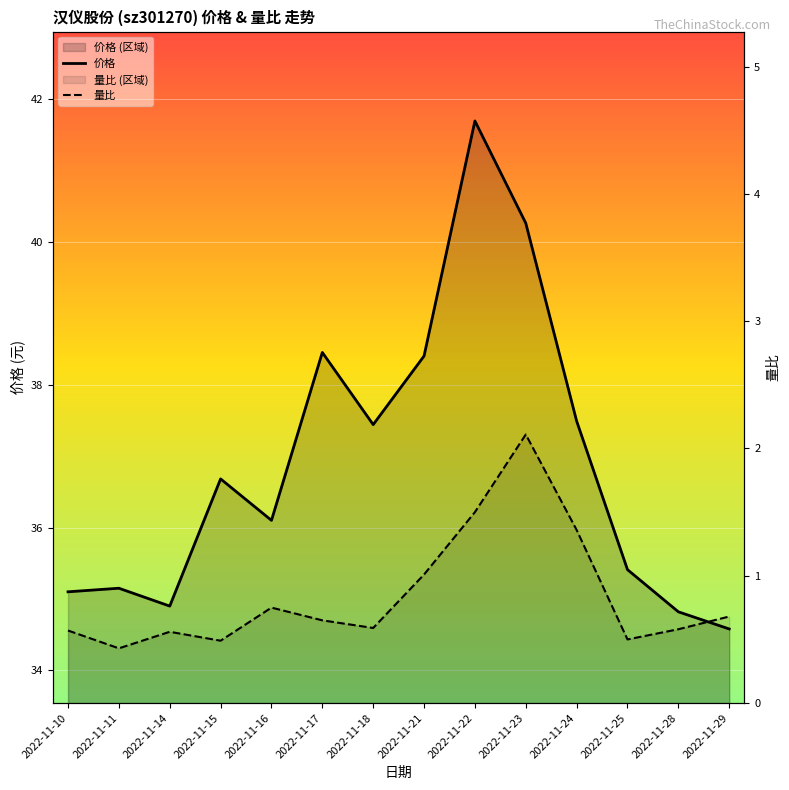

What is the smallest value displayed?

0.4